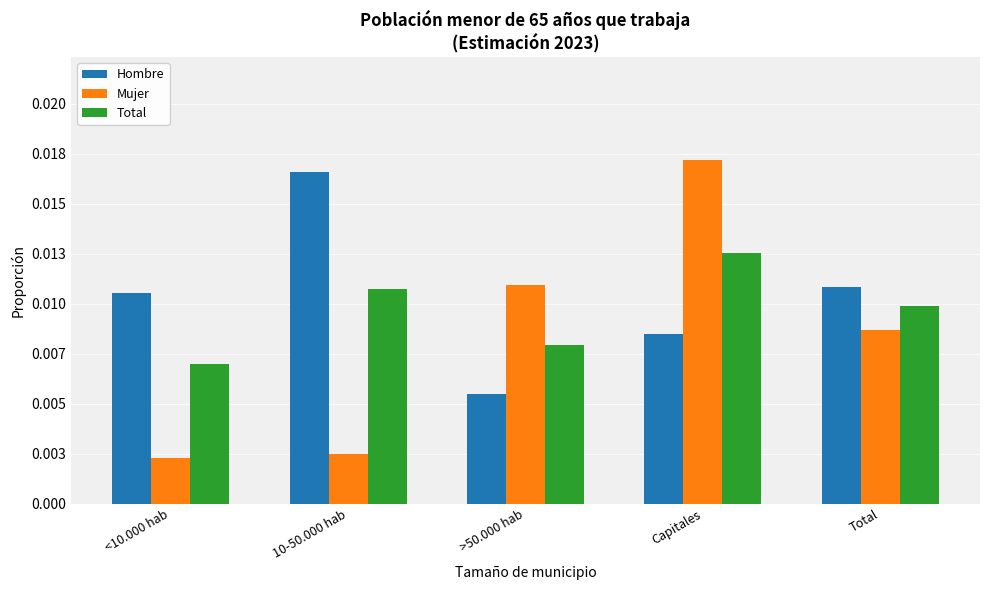

What is the label of the 2nd bar from the right?

Capitales